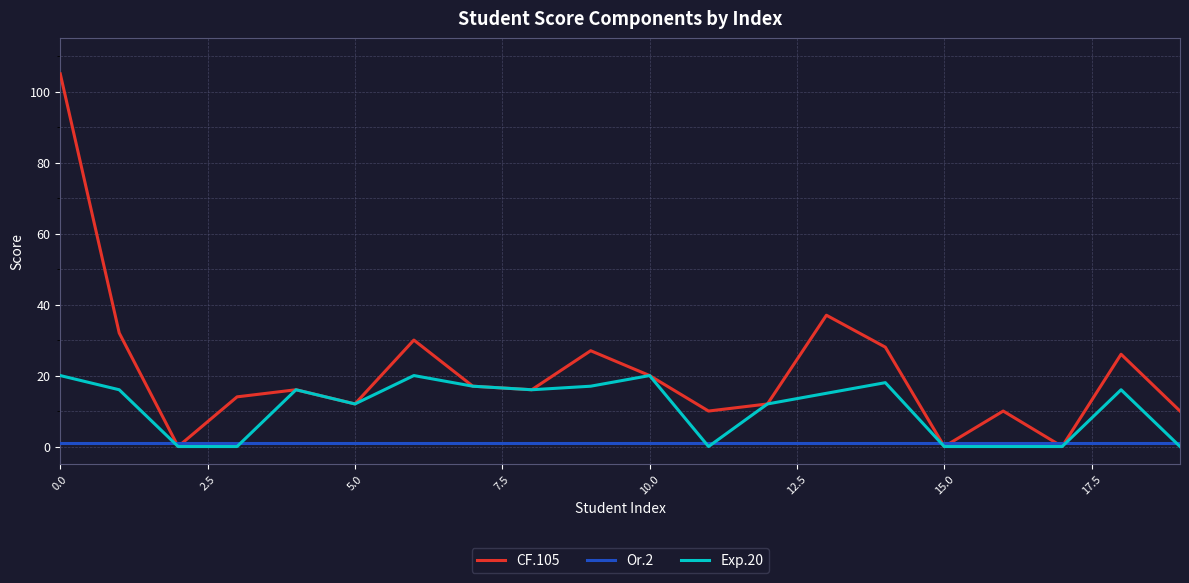

What is the greatest value displayed?

105